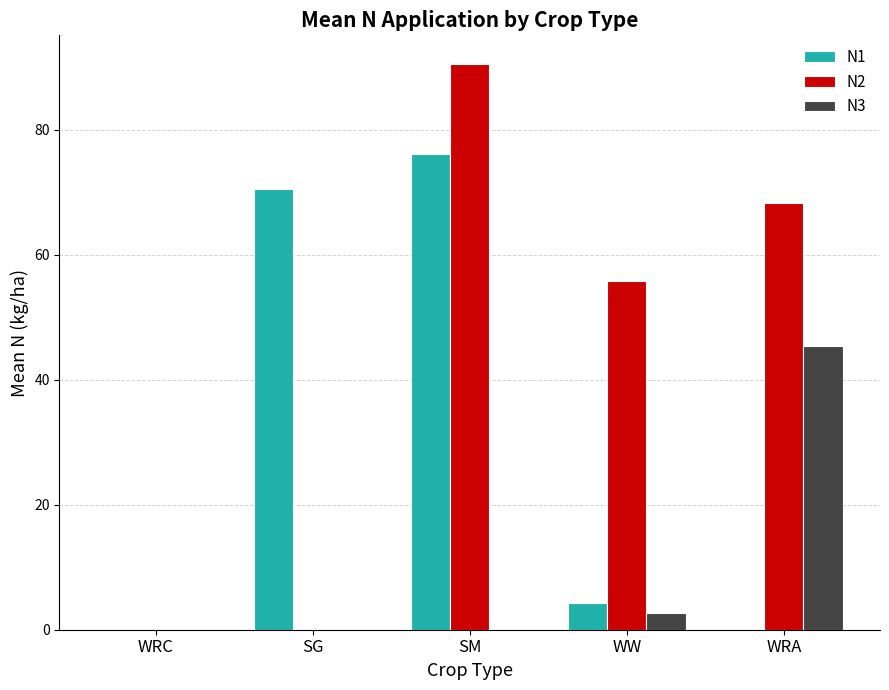

What is the greatest value displayed?

90.6